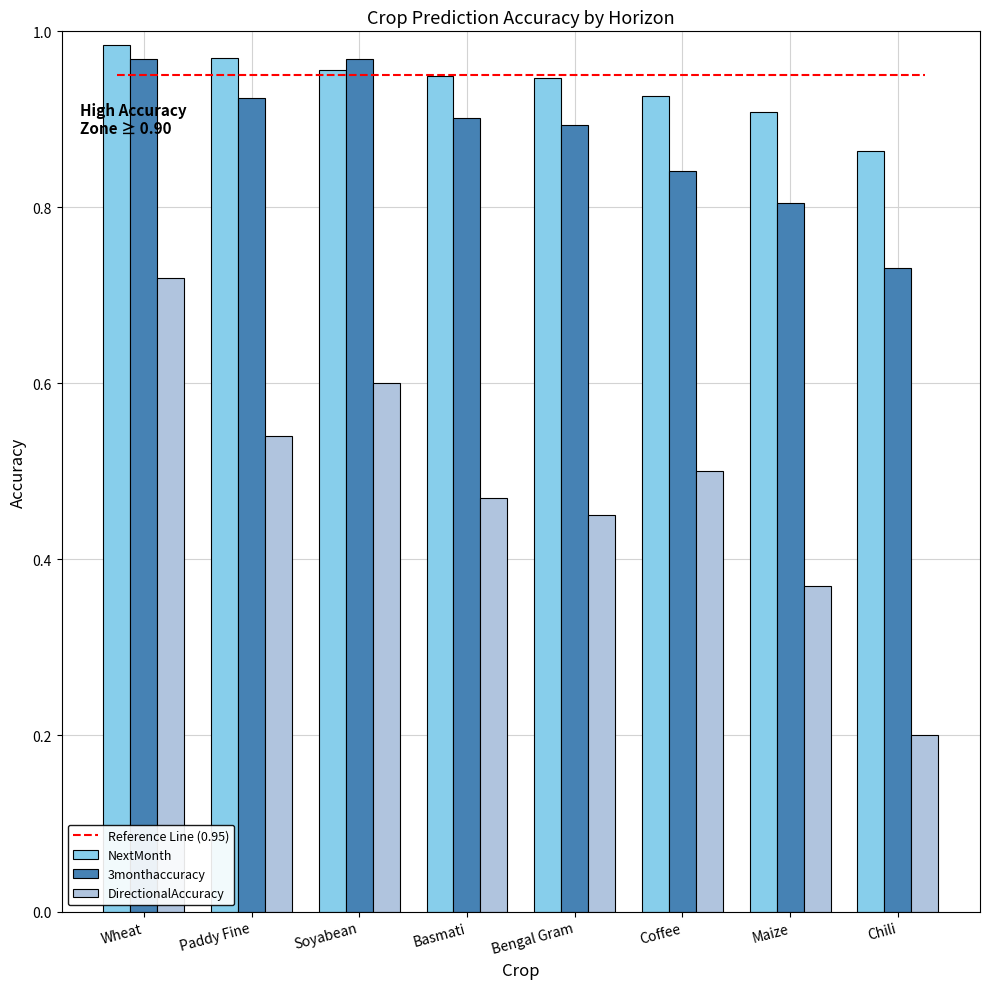

How many bars are there in total?

24